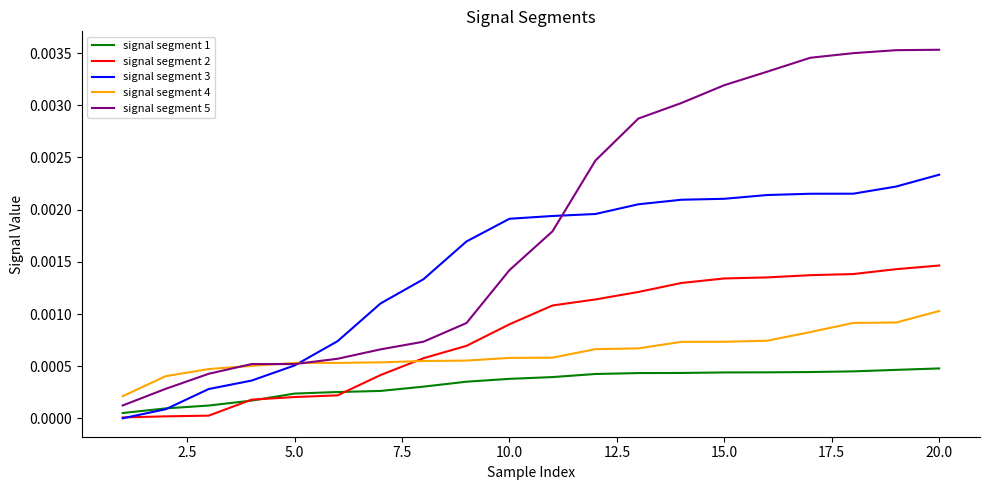

What are all the series names shown in the legend?

signal segment 1, signal segment 2, signal segment 3, signal segment 4, signal segment 5